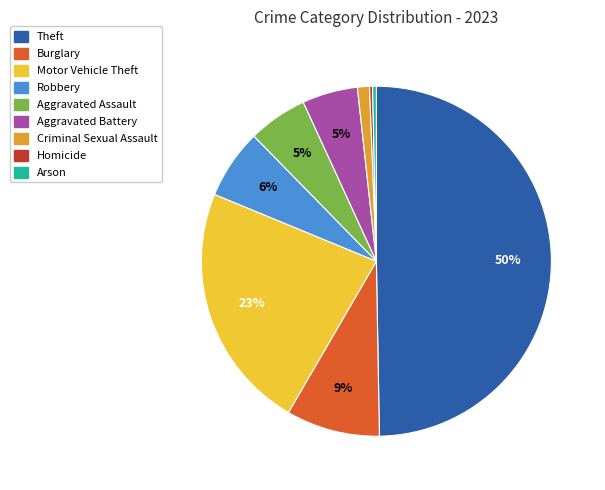

Do Criminal Sexual Assault and Motor Vehicle Theft together represent more than half of the pie?

No